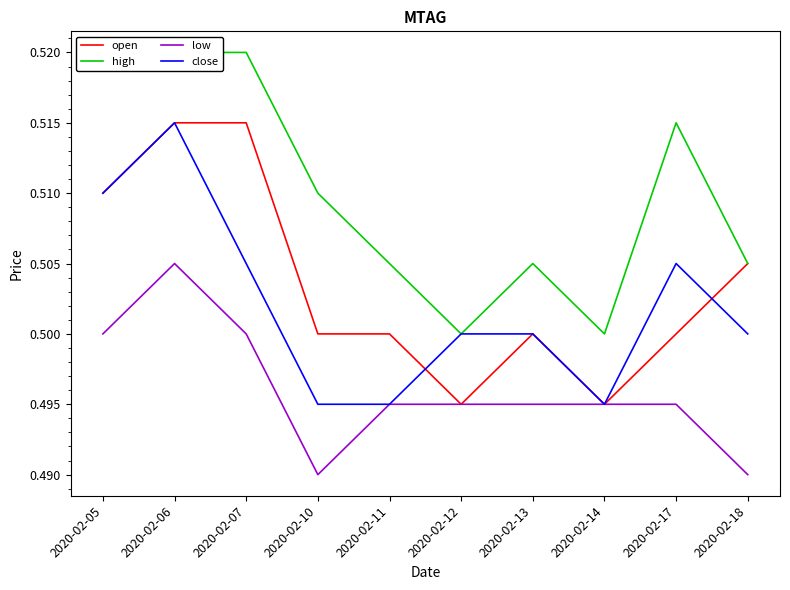

Rank the series by their maximum value, from highest to lowest.

high, open, close, low